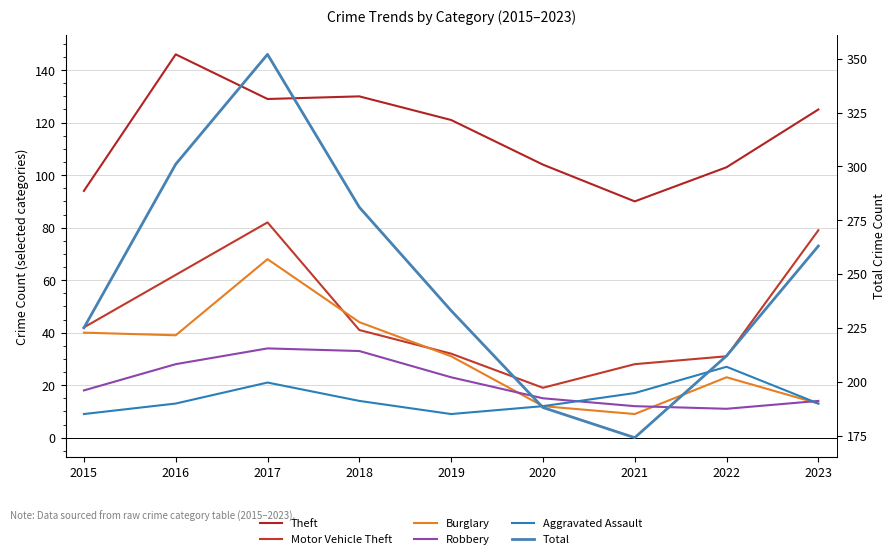

At how many categories does at least one series exceed 15?

9